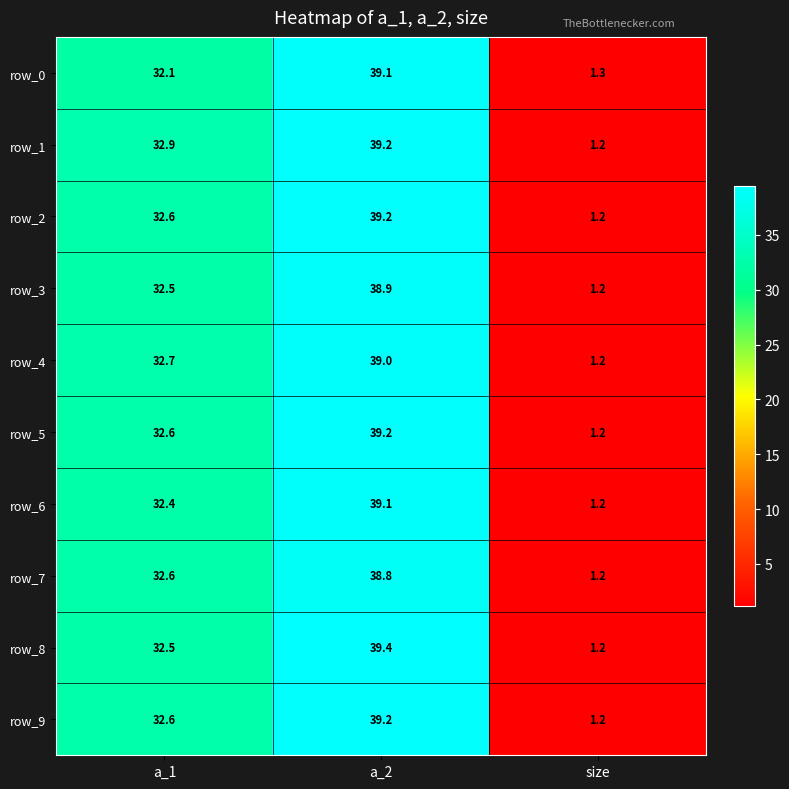

True or false: row_5 has a value of 0.5 at size.

False